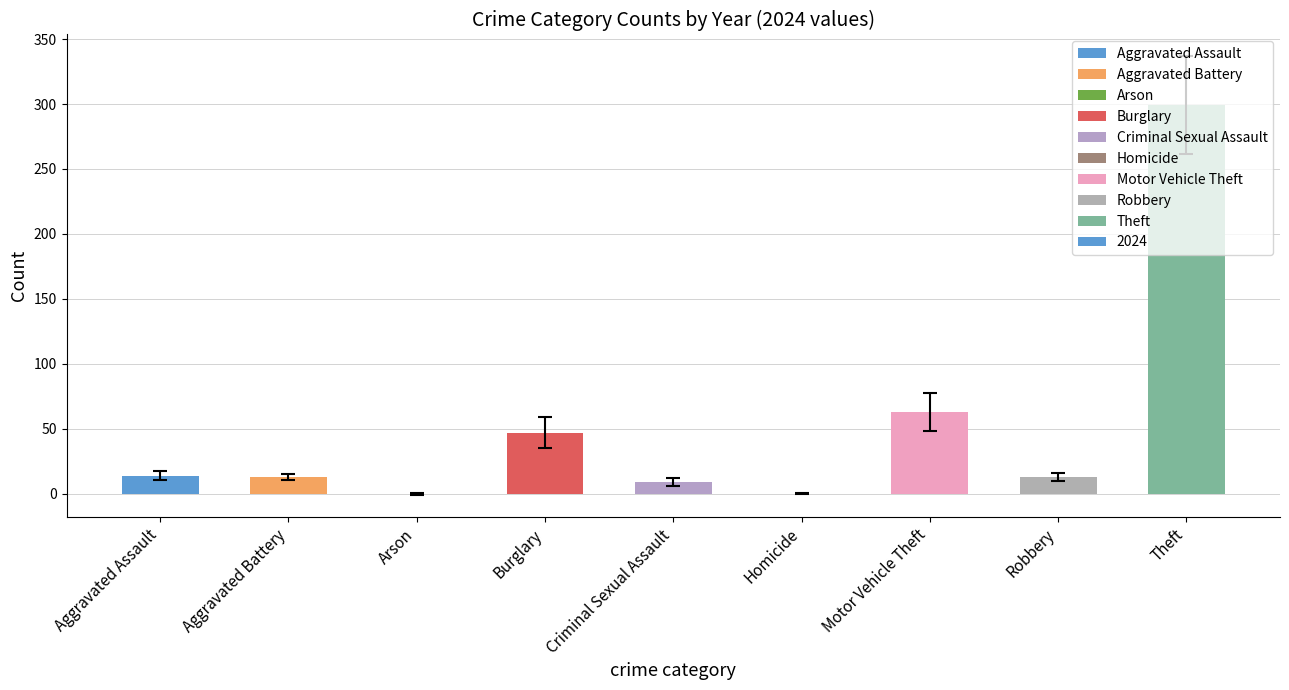

What is the sum of all values?

458